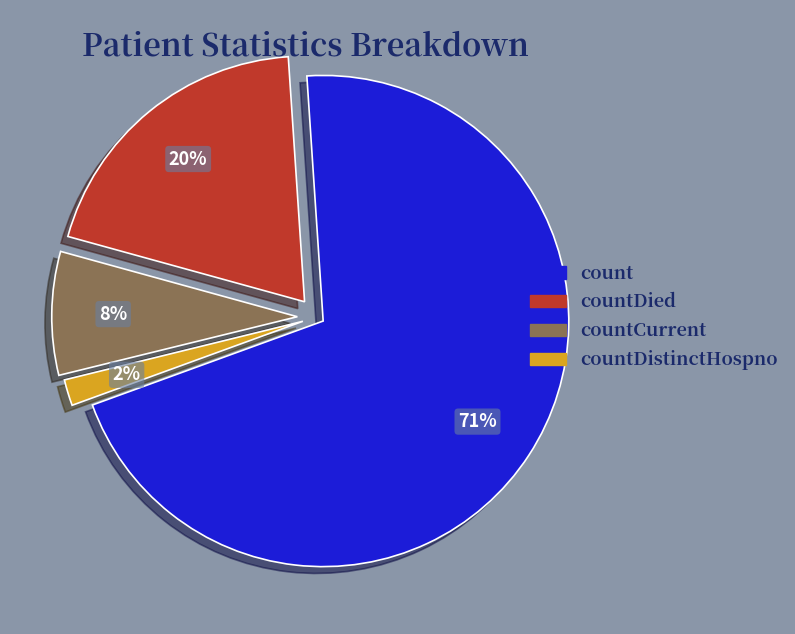

To the nearest percent, what is the average slice percentage?

25%